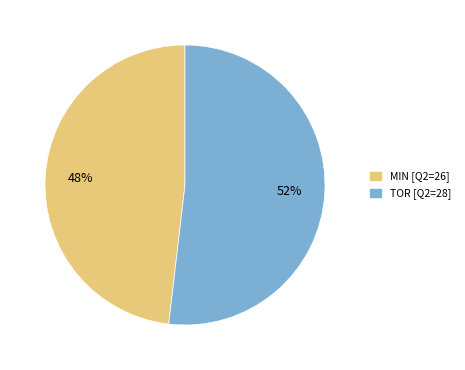

Which category has the biggest portion of the pie?

TOR